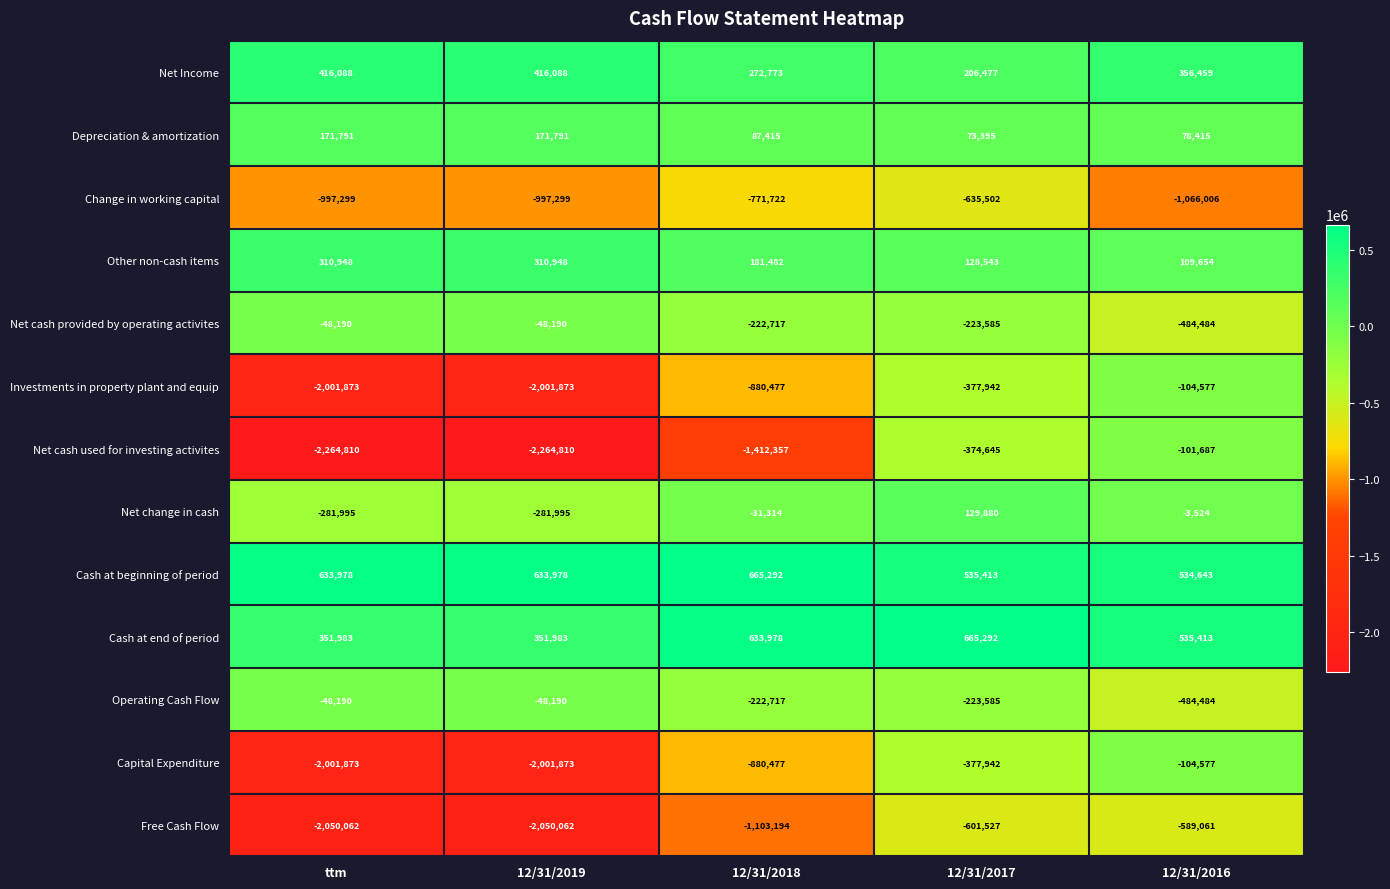

The Net change in cash series shows -31314 at 12/31/2018. True or false?

True